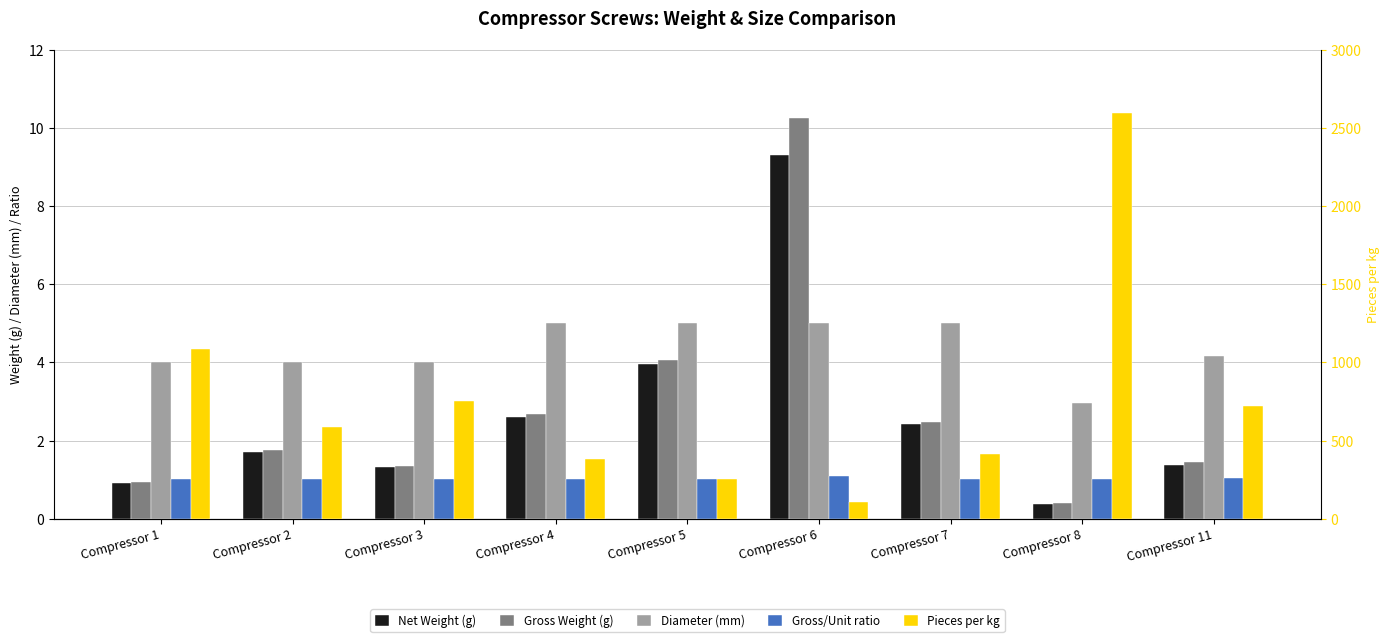

Which series has the widest spread of values?

Pieces per kg